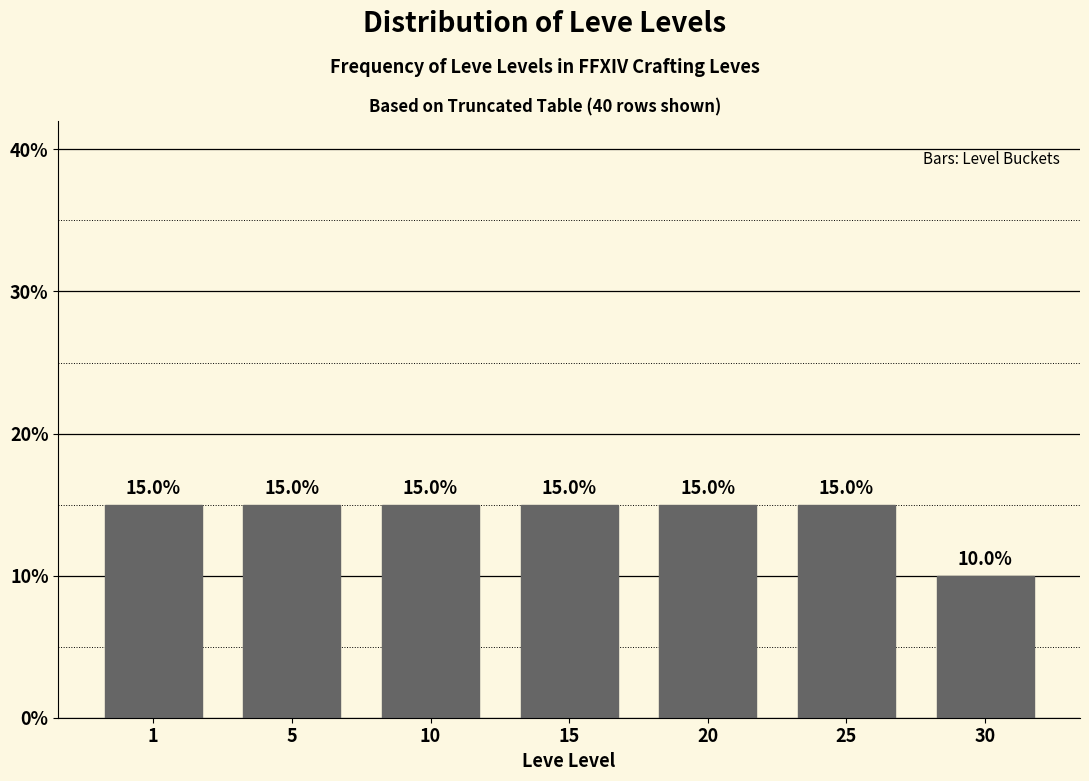

Reading right to left, transcribe all the data shown in this chart.

10	15	15	15	15	15	15